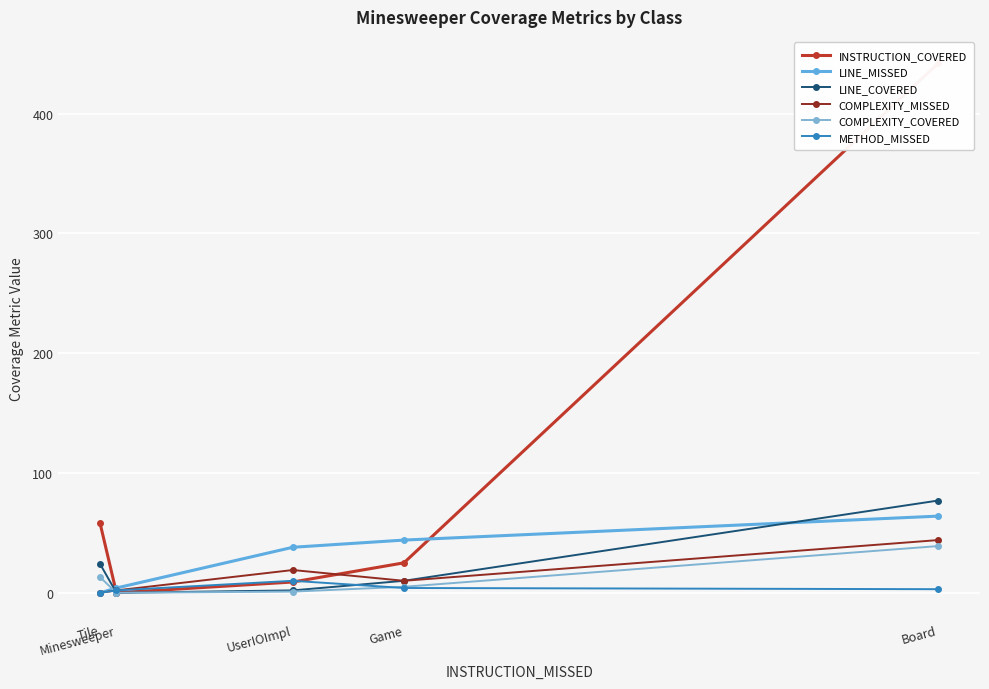

Reading left to right, transcribe all the data shown in this chart.

INSTRUCTION_COVERED: Tile=58	Minesweeper=0	UserIOImpl=9	Game=25	Board=442
LINE_MISSED: Tile=0	Minesweeper=4	UserIOImpl=38	Game=44	Board=64
LINE_COVERED: Tile=24	Minesweeper=0	UserIOImpl=2	Game=10	Board=77
COMPLEXITY_MISSED: Tile=0	Minesweeper=2	UserIOImpl=19	Game=10	Board=44
COMPLEXITY_COVERED: Tile=13	Minesweeper=0	UserIOImpl=1	Game=5	Board=39
METHOD_MISSED: Tile=0	Minesweeper=2	UserIOImpl=10	Game=4	Board=3